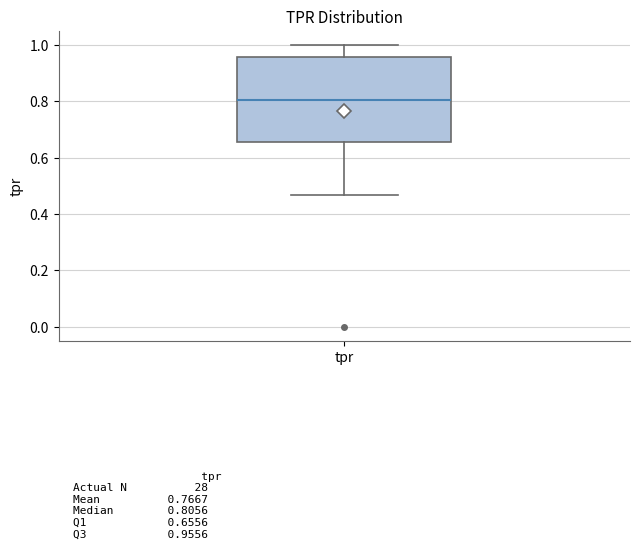

Transcribe this box plot: give where the median line is, the range the box spans, and where the two whiskers end, as read against the y-axis. The values are not printed on the chart, so give them approximately, as read against the axis.

median 0.80, box 0.66 to 0.96, whiskers 0.46 to 1.00